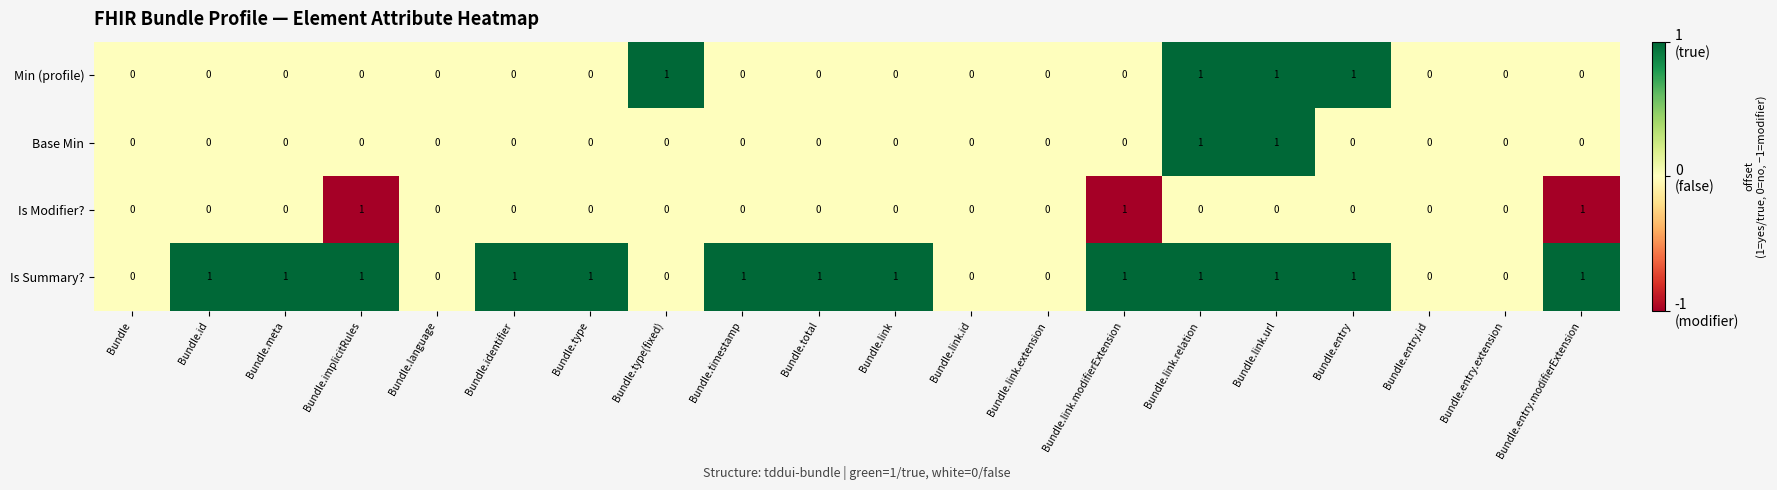

True or false: Is Summary? has a value of 0 at Bundle.entry.extension.

True